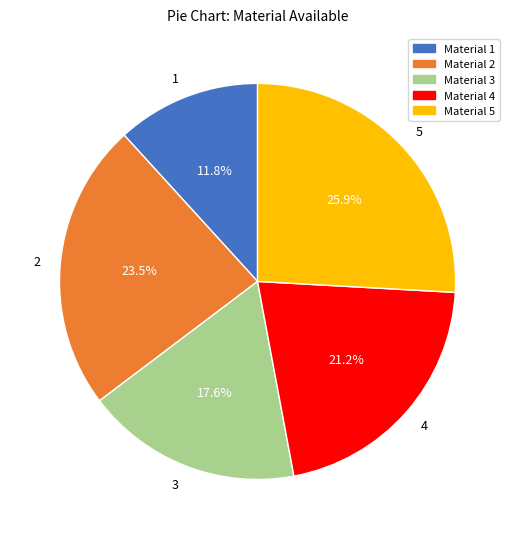

How many slices are in this pie chart?

5